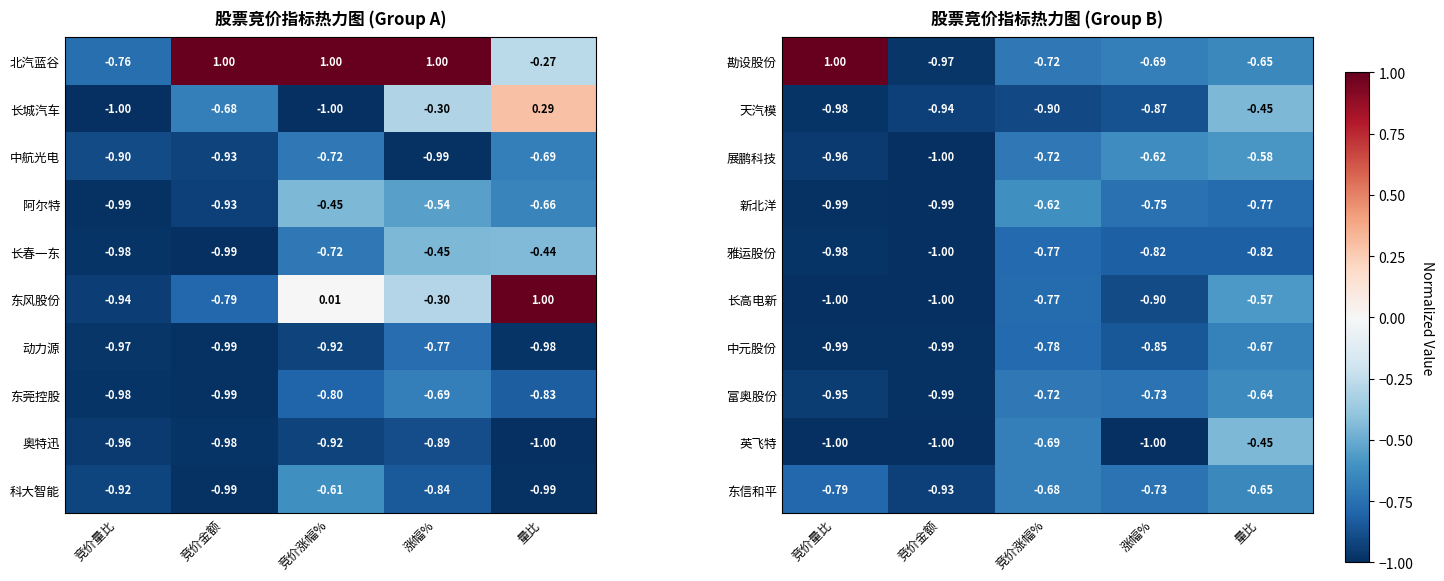

What is the difference between the highest and lowest values at 竞价量比?

2.0